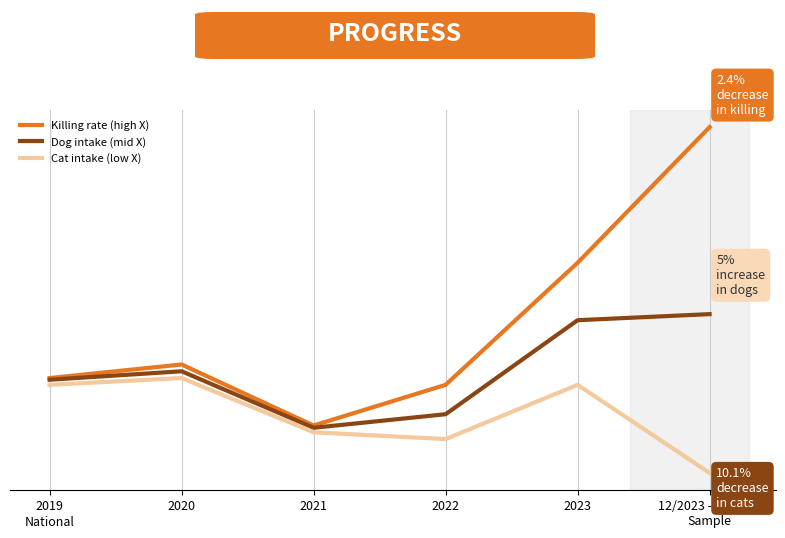

True or false: Killing rate (high X) has more than 0 points higher than both neighbors.

True